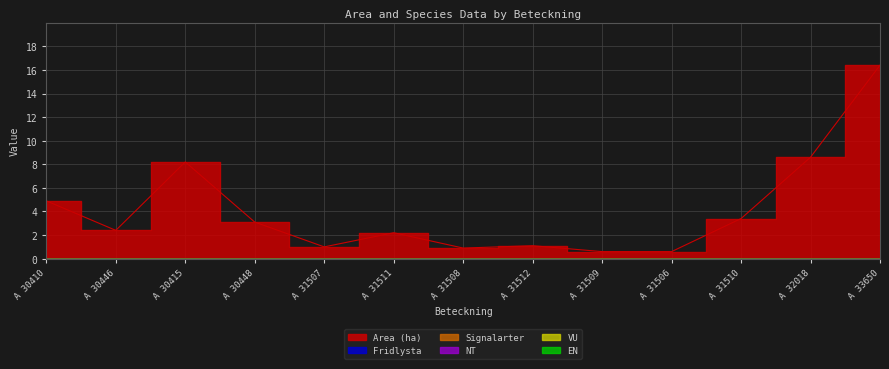

Is it true that NT equals 0.0 at A 31512?

True